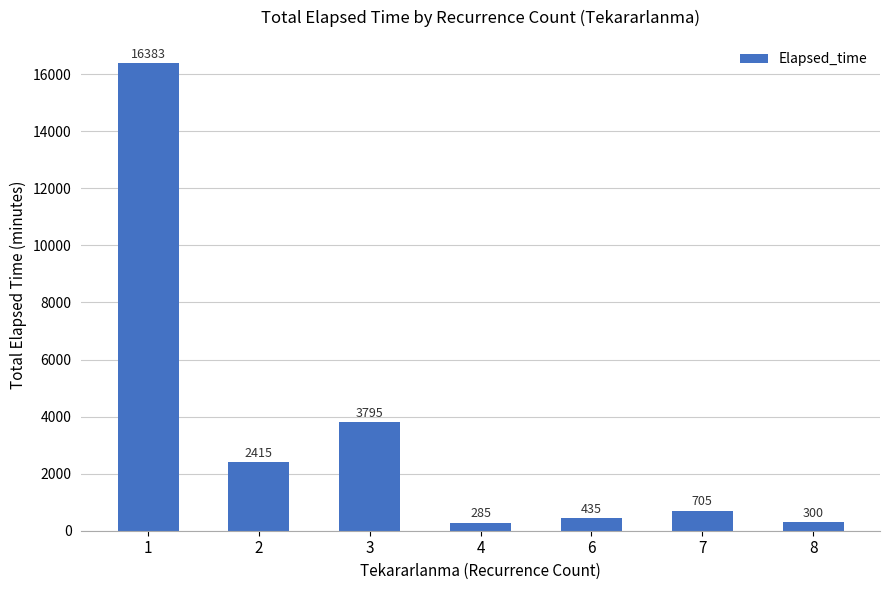

Rank the categories by value from lowest to highest.

4, 8, 6, 7, 2, 3, 1